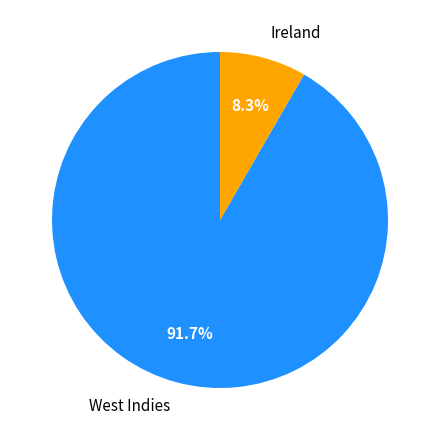

Which has a higher value, West Indies or Ireland?

West Indies